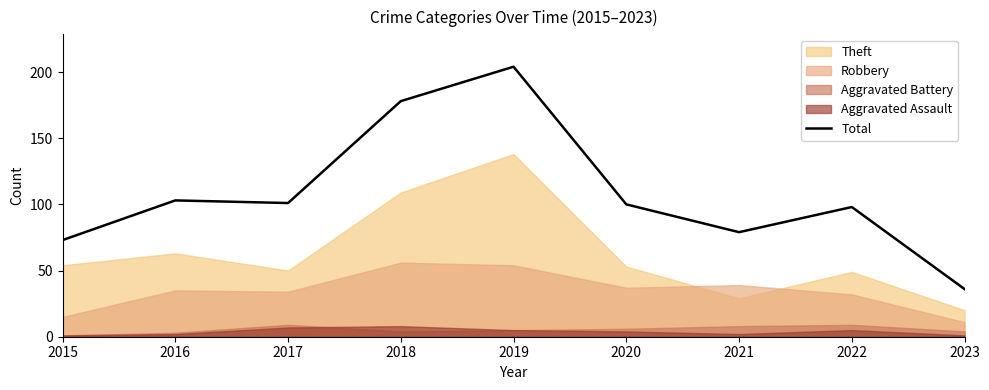

Reading right to left, transcribe all the data shown in this chart.

36	98	79	100	204	178	101	103	73